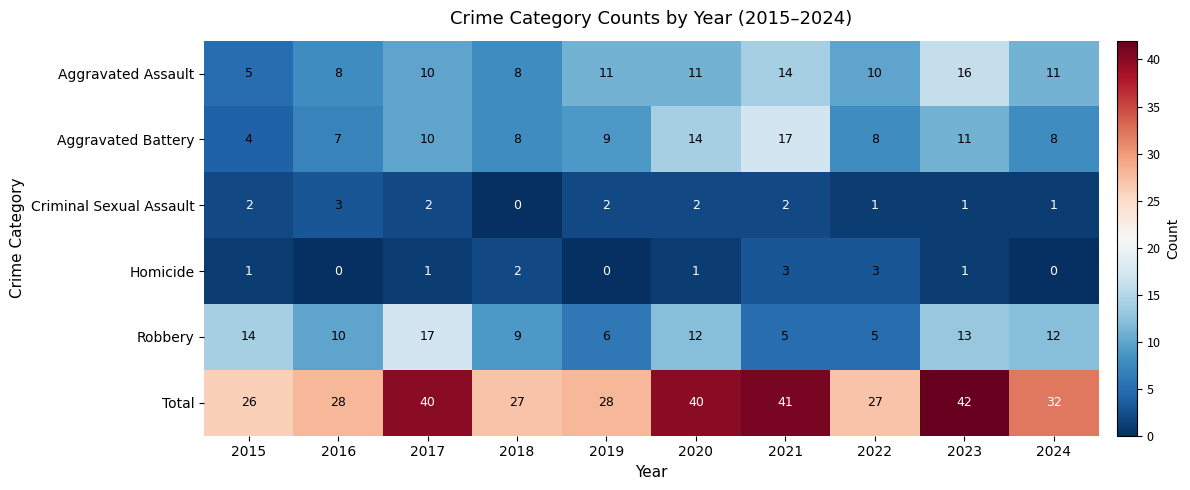

How many series are shown in this chart?

6